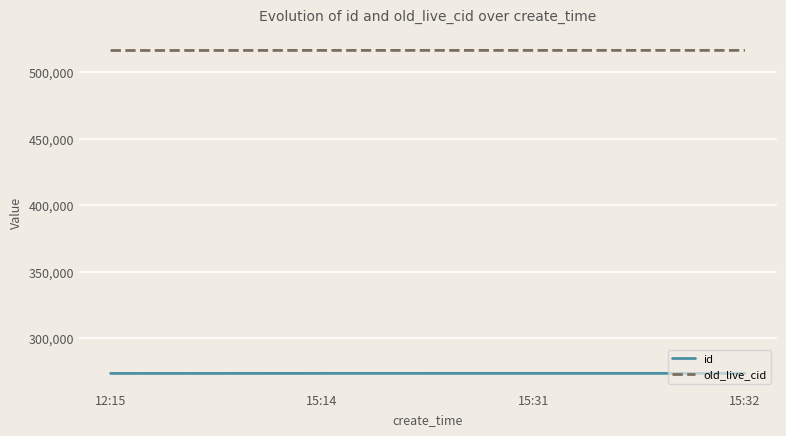

What is the minimum value shown in the chart?

273615